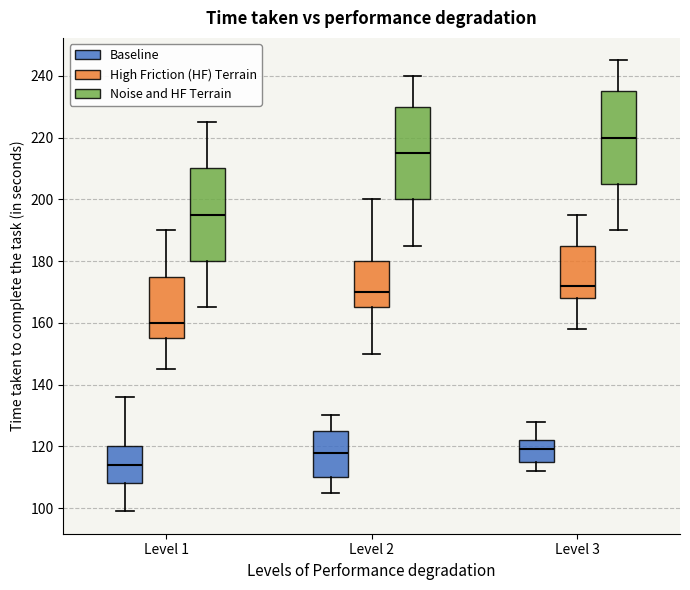

Reading left to right, transcribe this box plot: for each box, give where its median line is, the range the box spans, and where its two whiskers end, as read against the y-axis. The values are not printed on the chart, so give them approximately, as read against the axis.

Level 1 (Baseline): median 114, box 108 to 120, whiskers 100 to 136
Level 1 (High Friction (HF) Terrain): median 160, box 156 to 176, whiskers 146 to 190
Level 1 (Noise and HF Terrain): median 196, box 180 to 210, whiskers 166 to 226
Level 2 (Baseline): median 118, box 110 to 126, whiskers 106 to 130
Level 2 (High Friction (HF) Terrain): median 170, box 166 to 180, whiskers 150 to 200
Level 2 (Noise and HF Terrain): median 216, box 200 to 230, whiskers 186 to 240
Level 3 (Baseline): median 120, box 116 to 122, whiskers 112 to 128
Level 3 (High Friction (HF) Terrain): median 172, box 168 to 186, whiskers 158 to 196
Level 3 (Noise and HF Terrain): median 220, box 206 to 236, whiskers 190 to 246